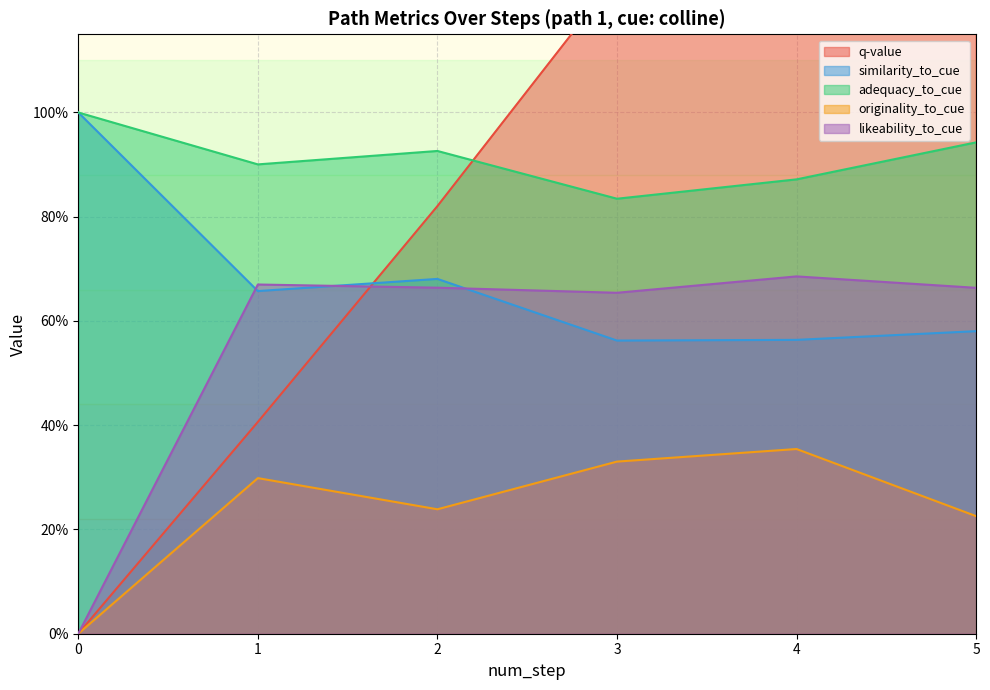

The adequacy_to_cue series shows 0.5 at step 5. True or false?

False